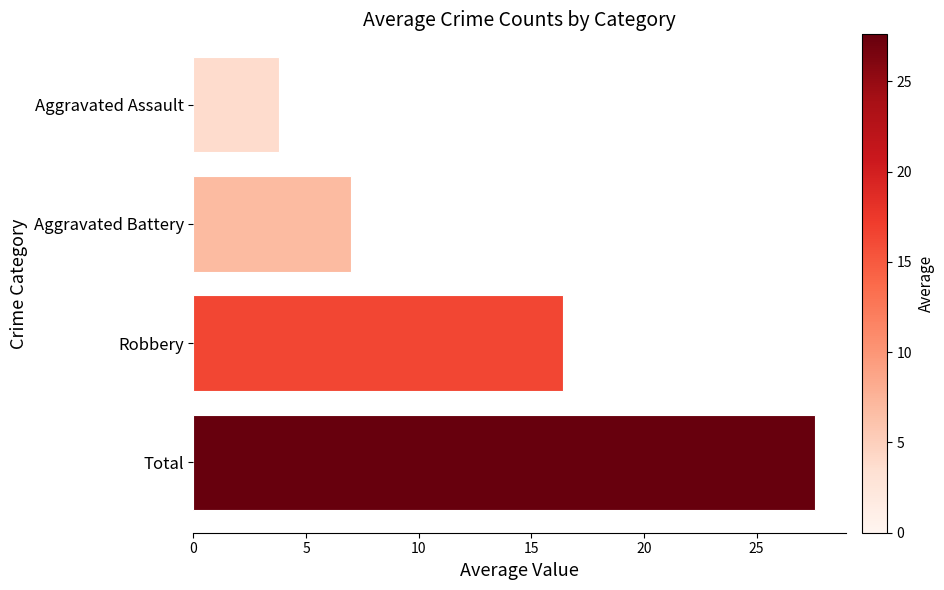

True or false: the data shows 5.7 at Robbery.

False